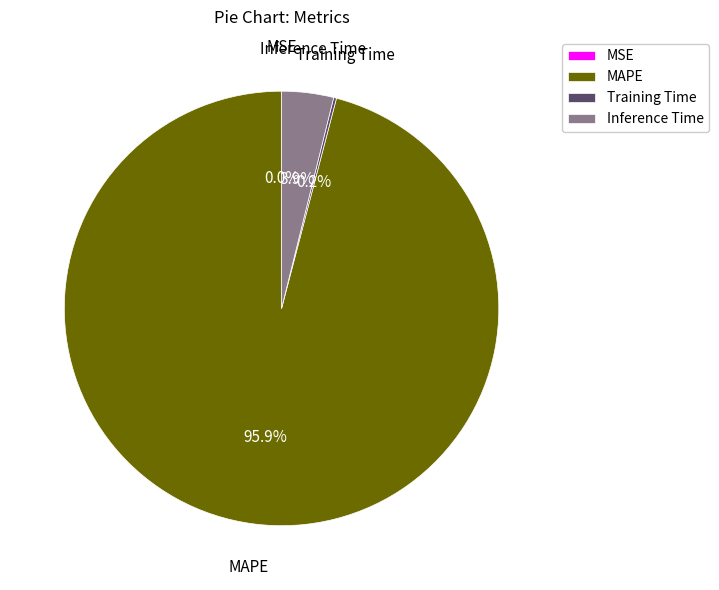

Between Inference Time and MAPE, which is larger?

MAPE